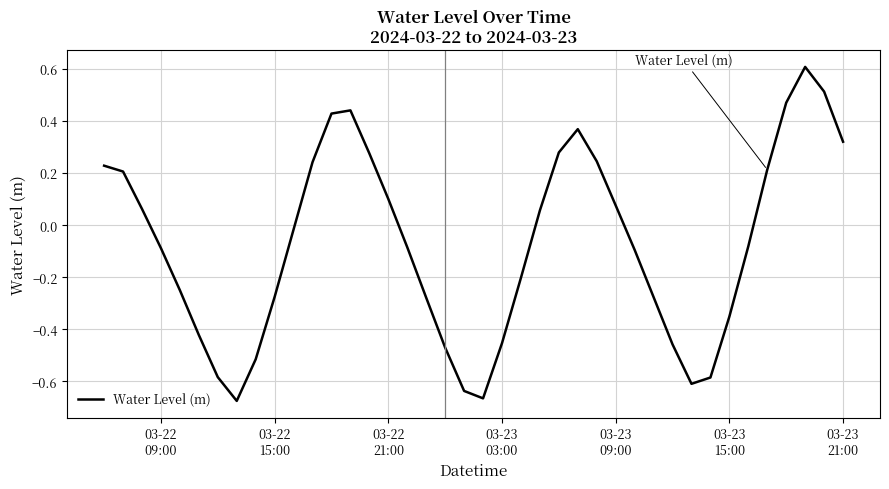

What is the maximum value shown in the chart?

0.6